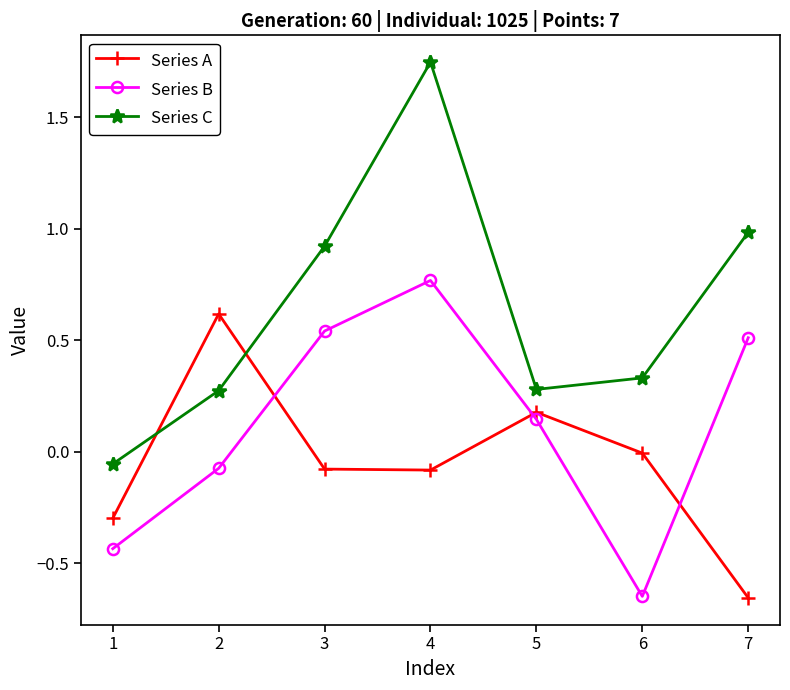

What is the sum of the Series C values at 5 and 3?

1.2